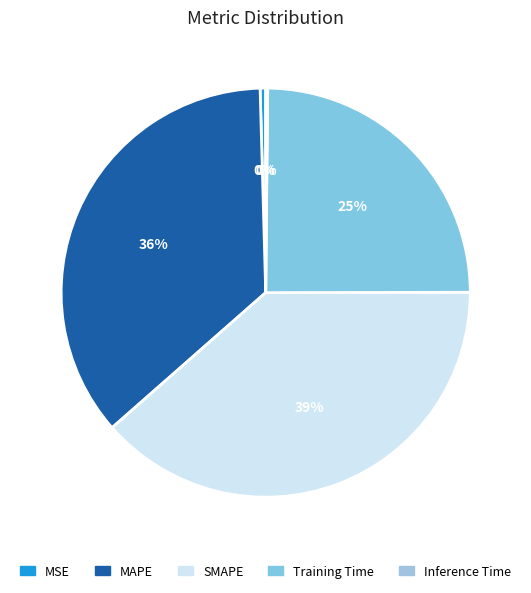

The Training Time slice represents 37% of the pie. True or false?

False